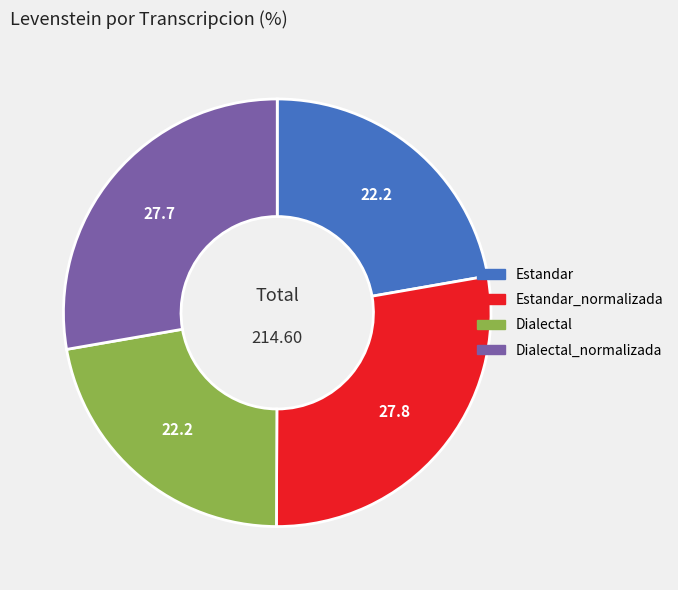

Does any single category account for the majority?

No